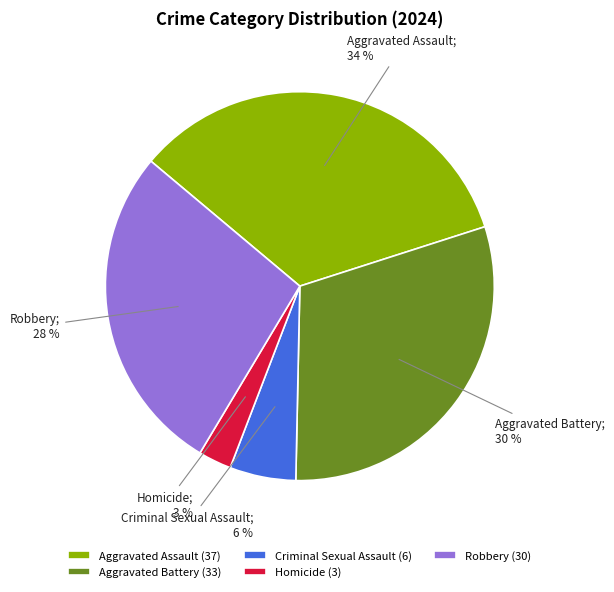

How many slices are in this pie chart?

5